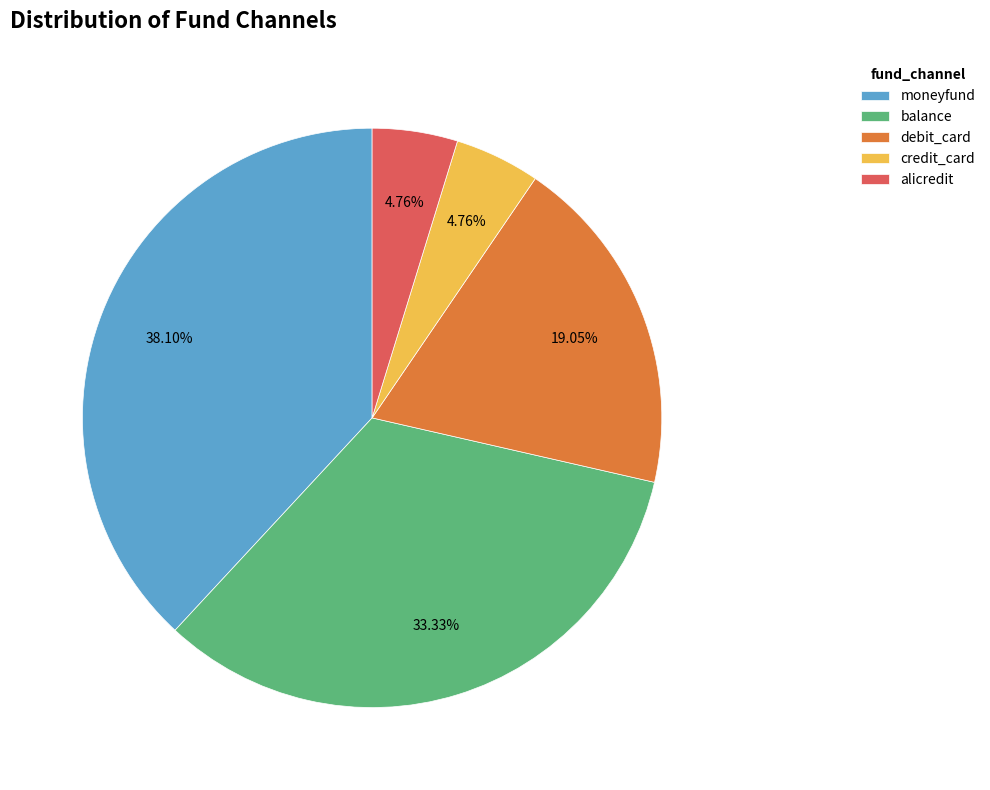

How many slices are in this pie chart?

5